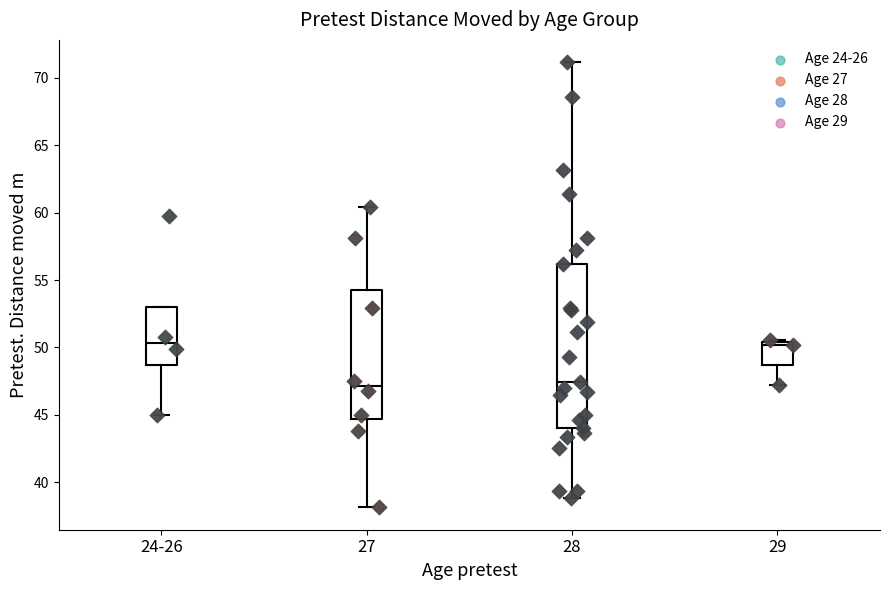

Reading left to right, read every box against the y-axis: the position of its median line, the range the box covers, and the ends of its whiskers. The values are not printed on the chart, so give them approximately, as read against the axis.

24-26: median 50.5, box 48.5 to 53.0, whiskers 45.0 to 53.0
27: median 47.0, box 44.5 to 54.0, whiskers 38.0 to 60.5
28: median 47.5, box 44.0 to 56.0, whiskers 39.0 to 71.0
29: median 50.0, box 48.5 to 50.5, whiskers 47.0 to 50.5 (just above the box's upper edge)